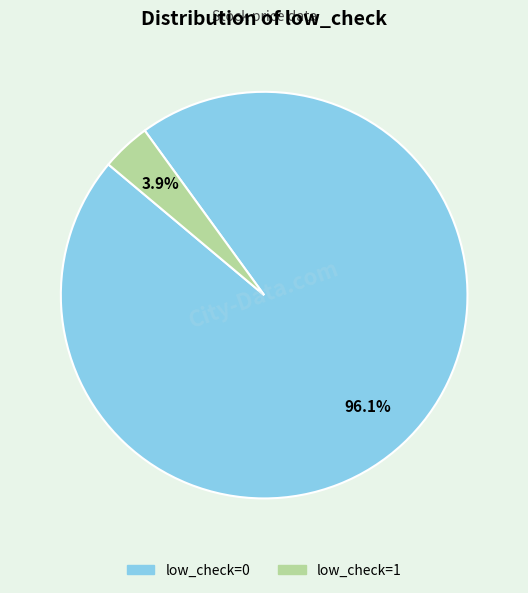

To the nearest percent, what is the average slice percentage?

50%